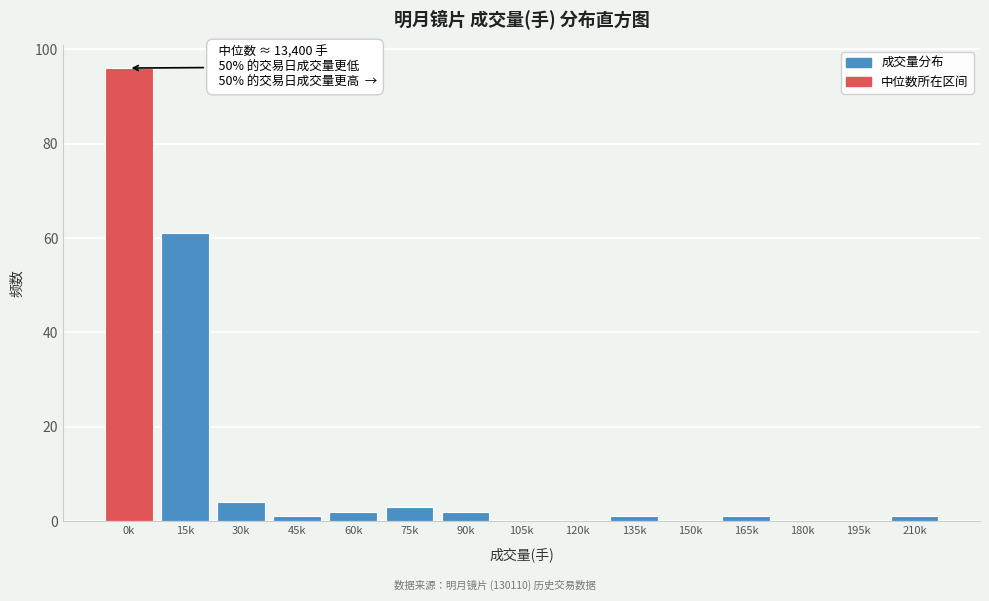

Reading left to right, extract all data points from this chart.

0k=96	15k=61	30k=4	45k=1	60k=2	75k=3	90k=2	105k=0	120k=0	135k=1	150k=0	165k=1	180k=0	195k=0	210k=1